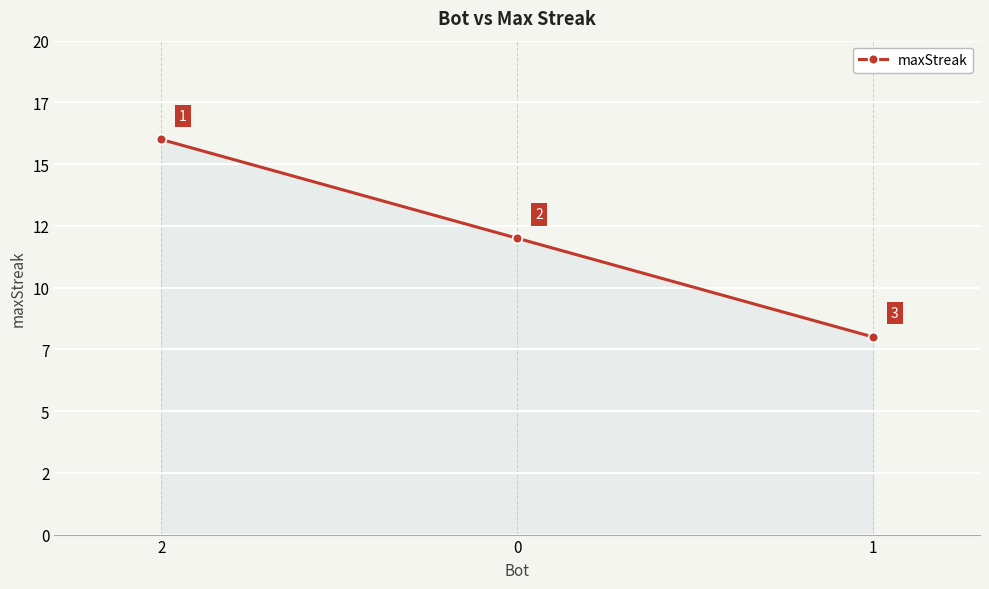

Does the chart have visible grid lines?

Yes